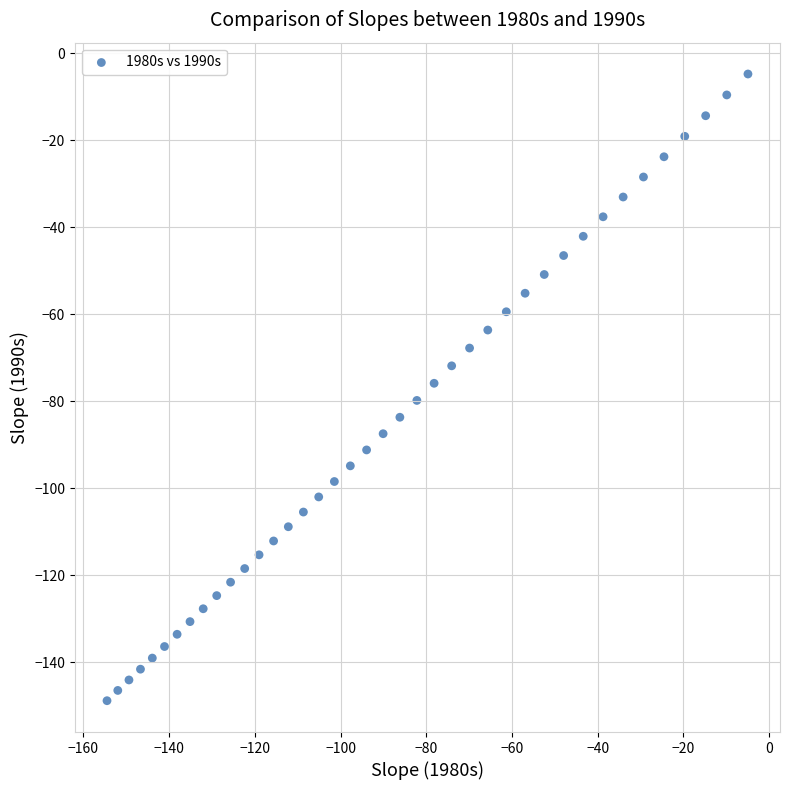

What is the range of Y values (max minus min)?

144.1